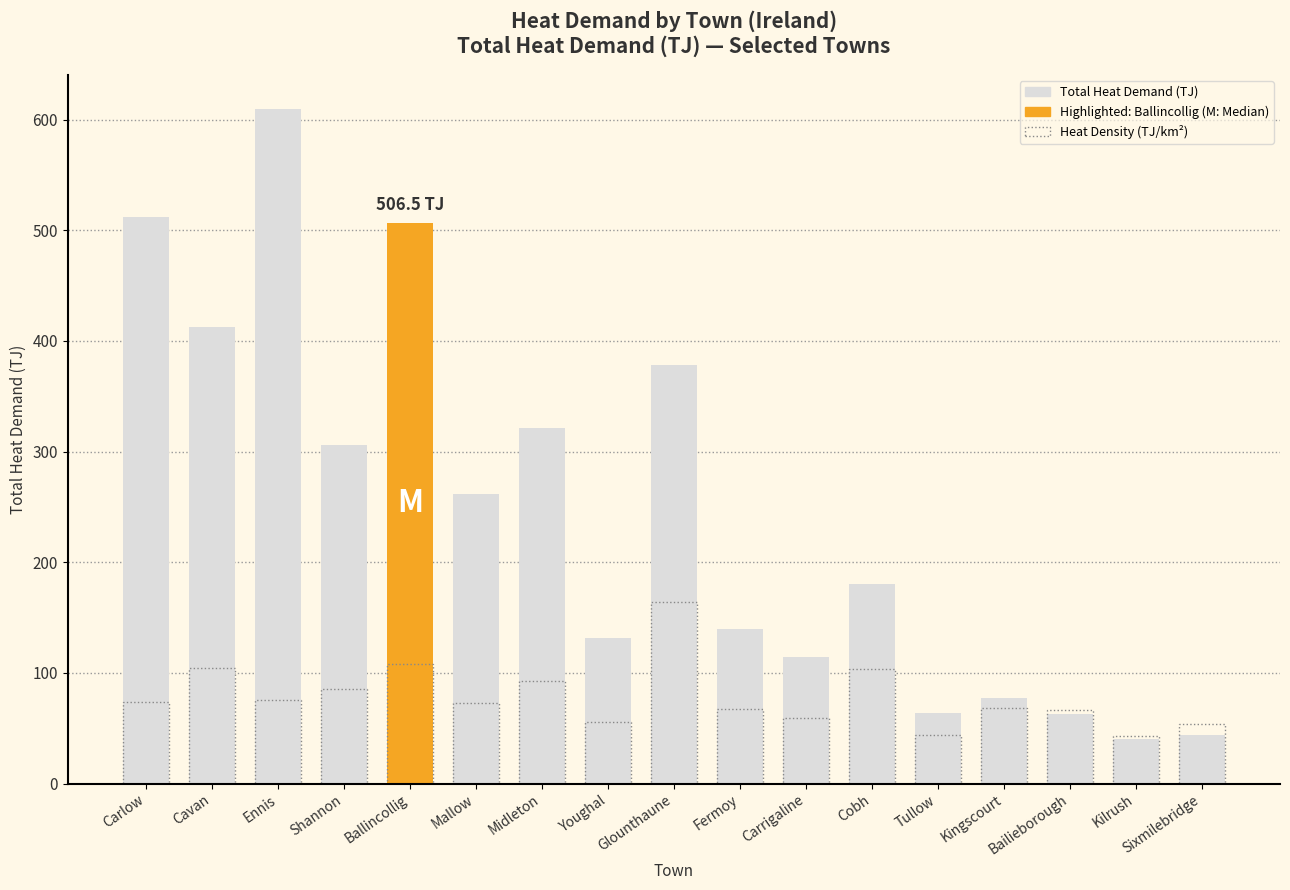

List the series in order of their peak value, highest first.

Total Heat Demand (TJ), Heat Density (TJ/km²)